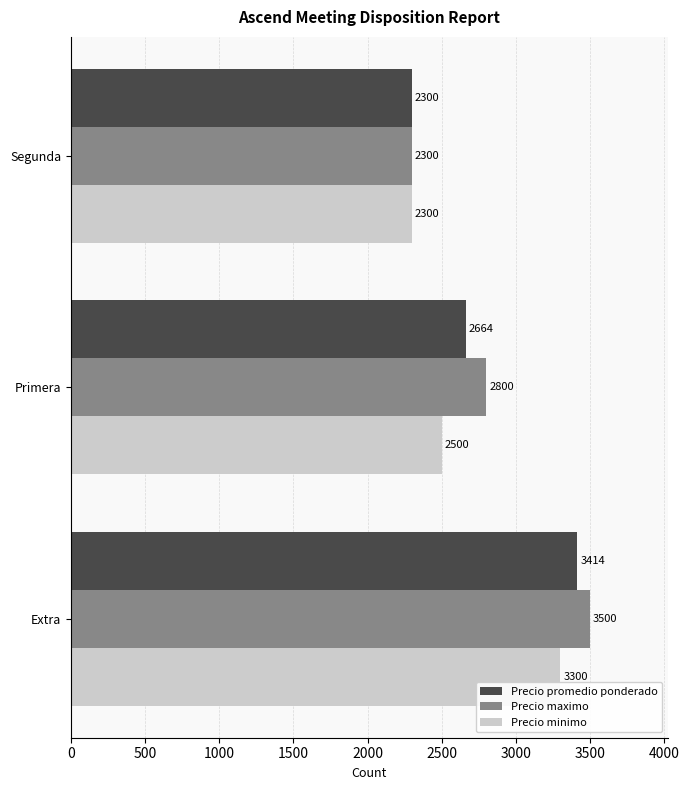

Is it true that Precio minimo equals 2500 at Primera?

True